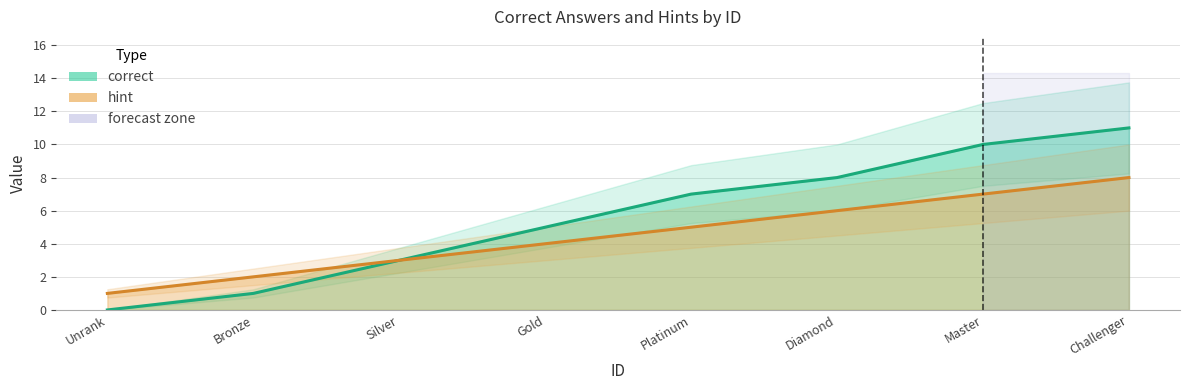

Where is hint nearest to the value 4?

4